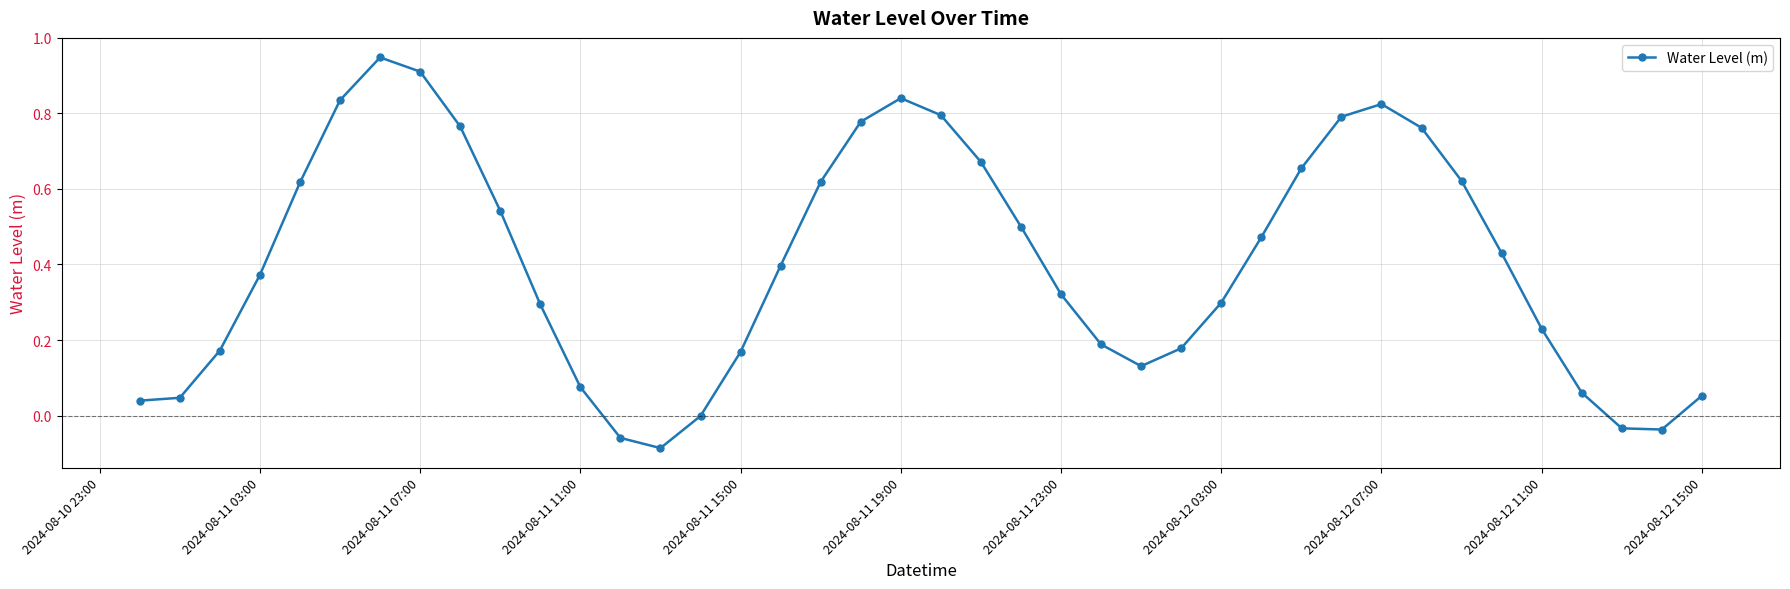

How many points are higher than both their immediate neighbors (excluding endpoints)?

3